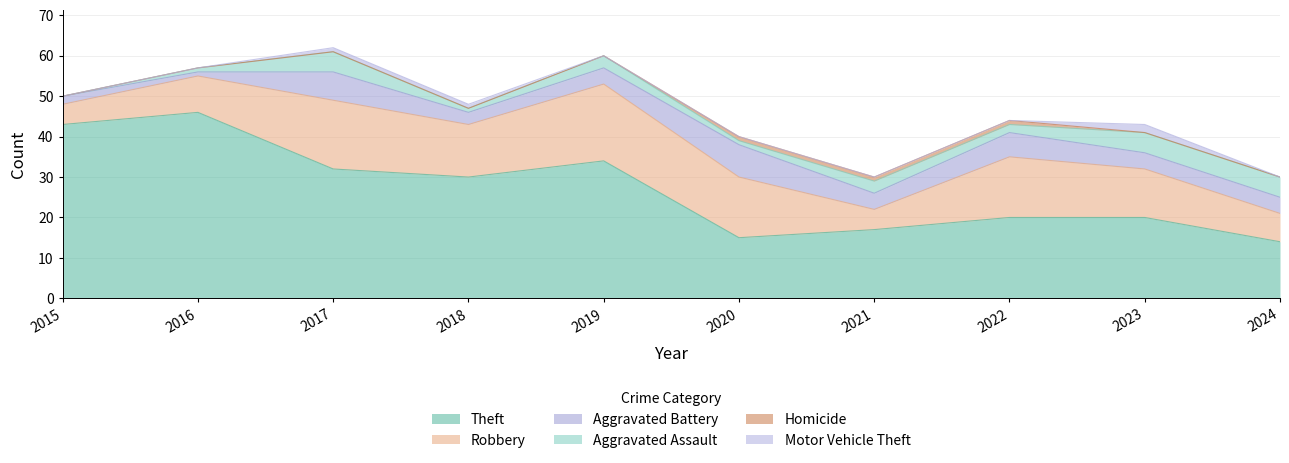

In Aggravated Assault, how many points are lower than both neighbors (excluding endpoints)?

3